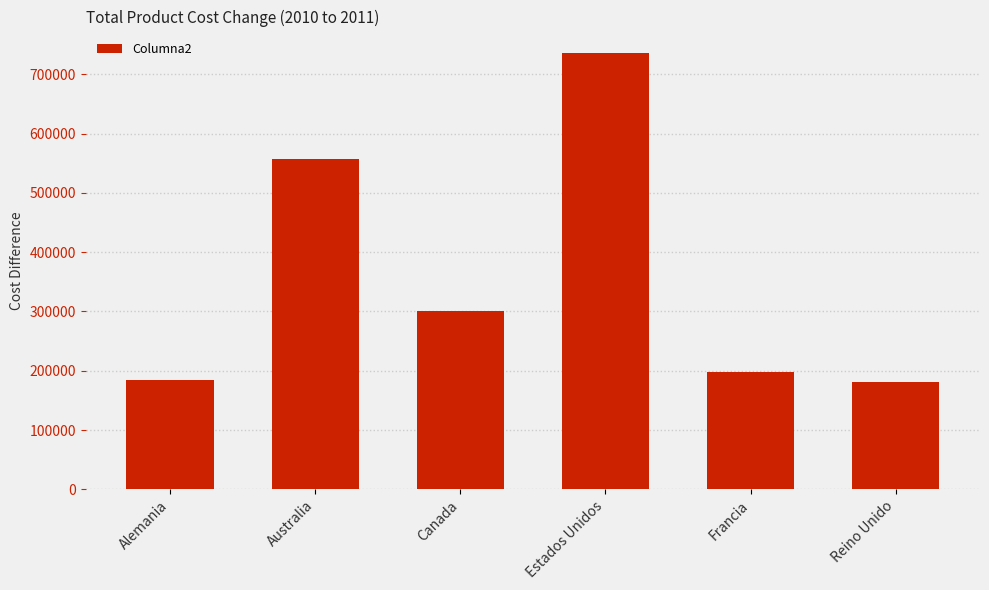

What is the value of the 2nd bar from the left?

556490.3